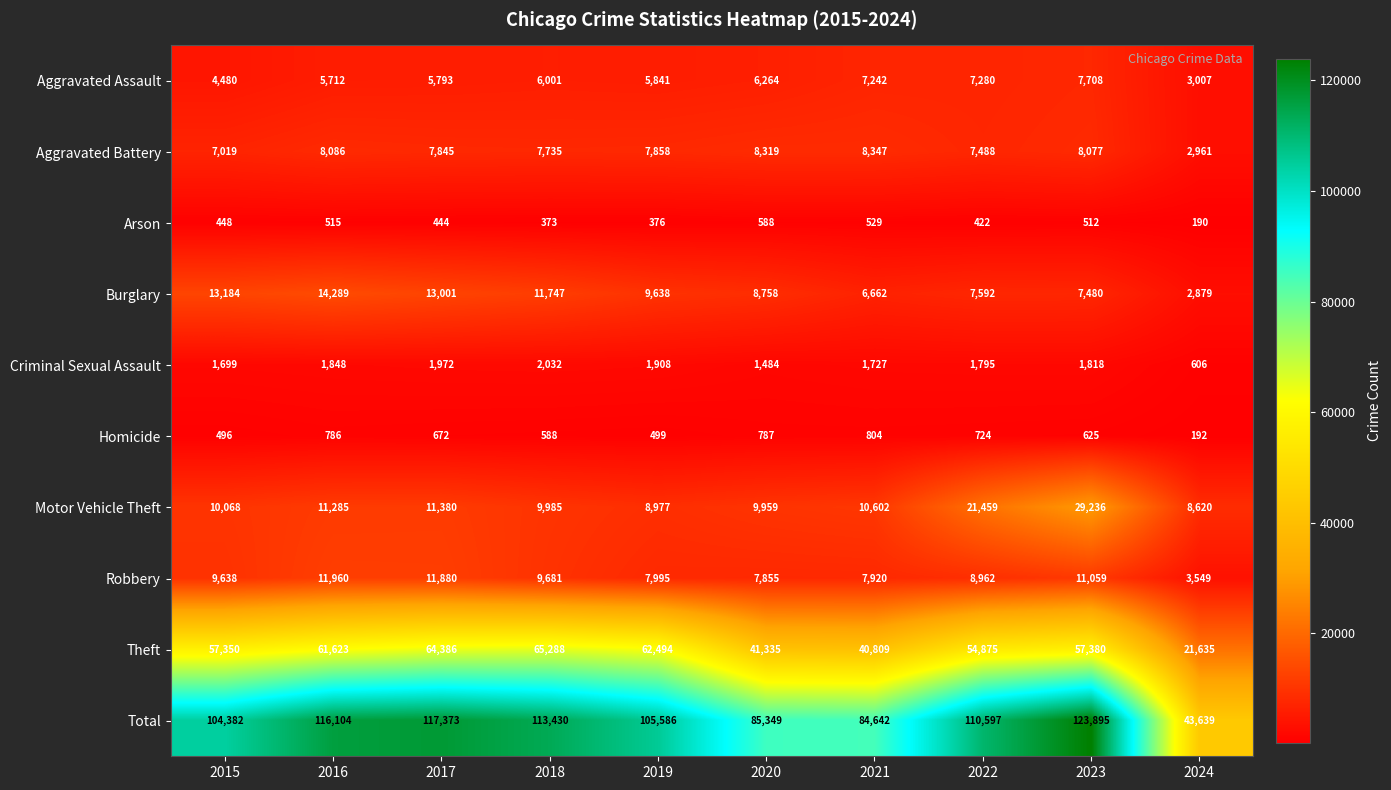

What is the total value across all series at 2015?

208764